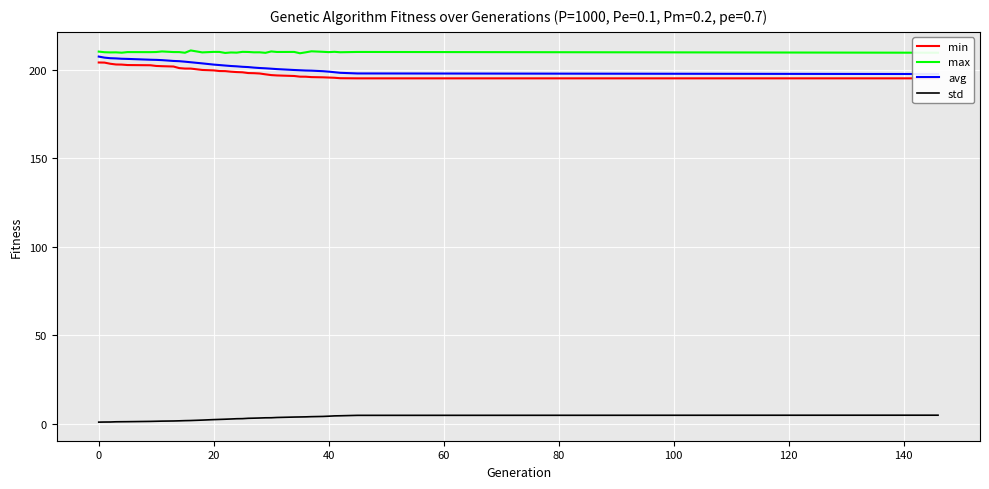

What is the maximum value for max?

210.8